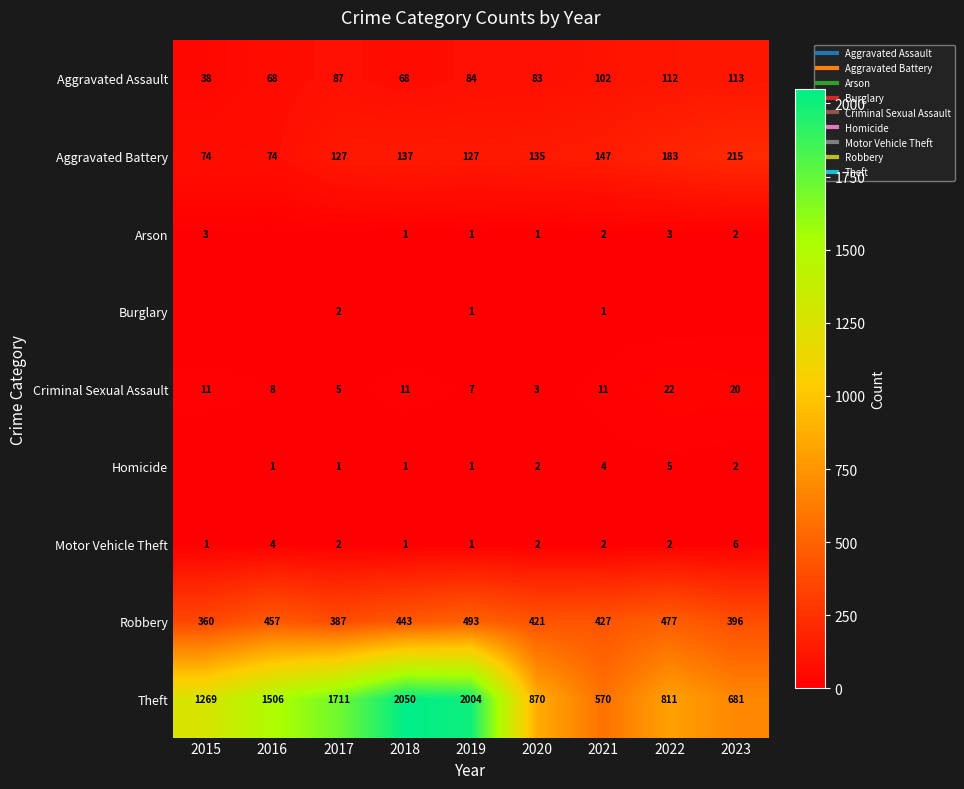

What is the difference between the maximum and minimum values in the Theft series?

1480